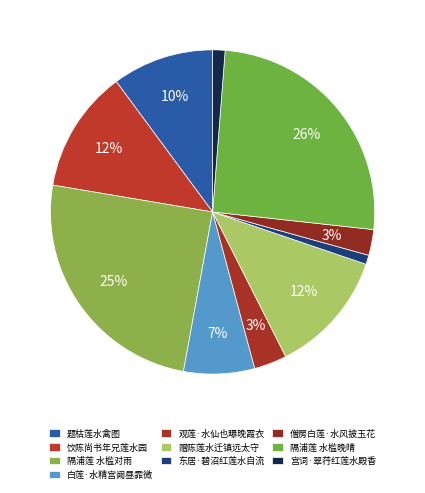

To the nearest percent, what portion does 题枯莲水禽图 represent?

10%